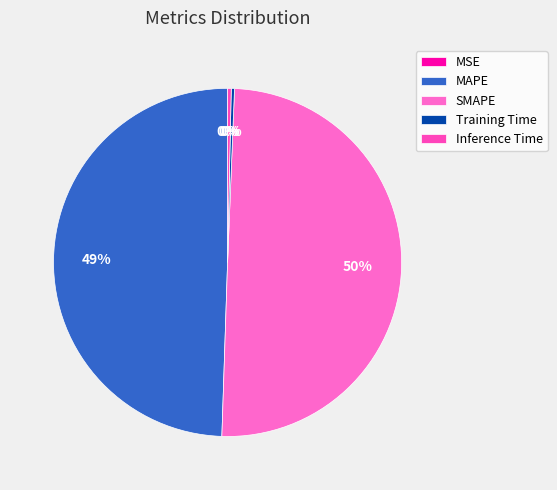

The Training Time slice represents 0% of the pie. True or false?

True